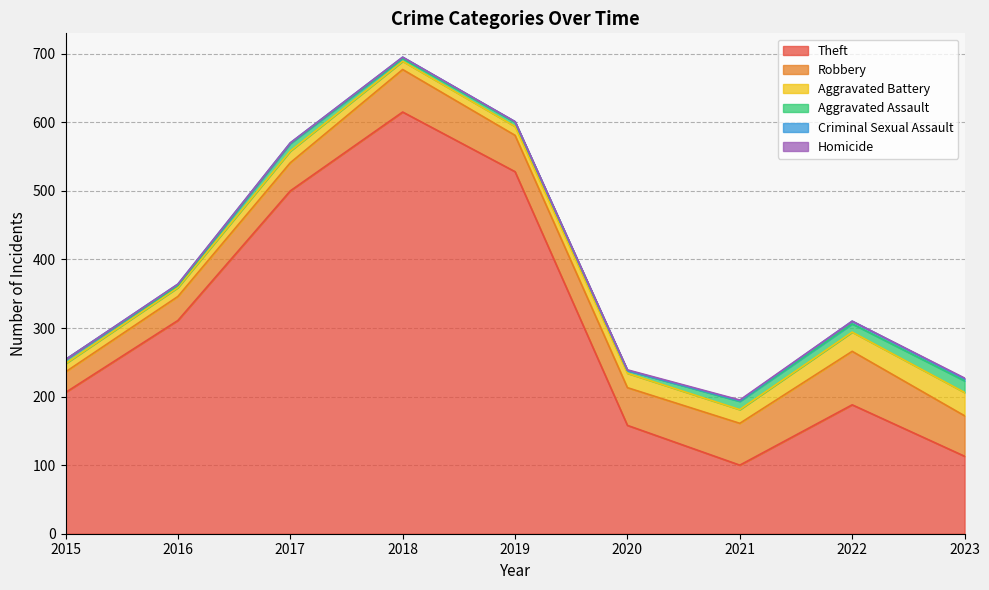

True or false: Aggravated Assault and Criminal Sexual Assault cross at least once.

False